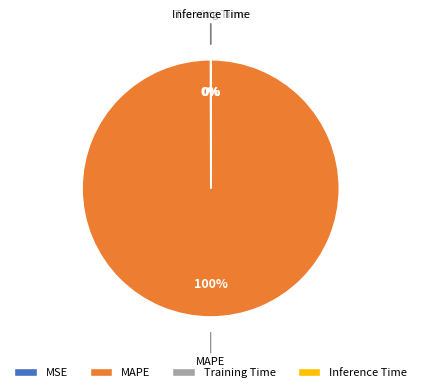

Is there any slice that represents more than half of the pie?

Yes